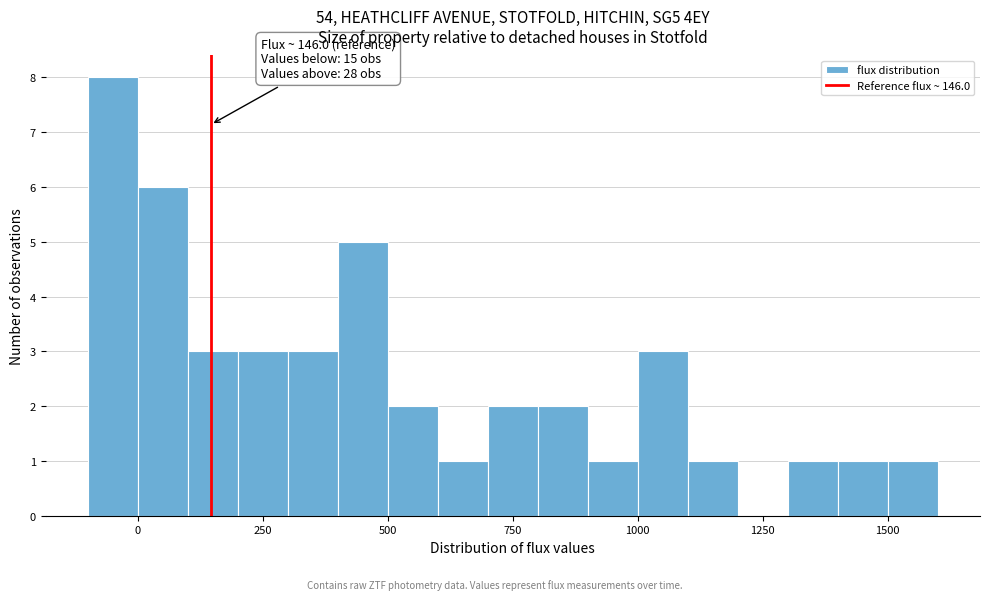

Read against the x-axis, roughly where is the centre of the tallest bar?

-50